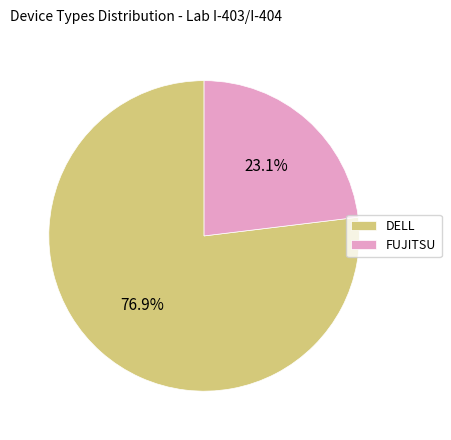

True or false: FUJITSU accounts for 23% of the total.

True